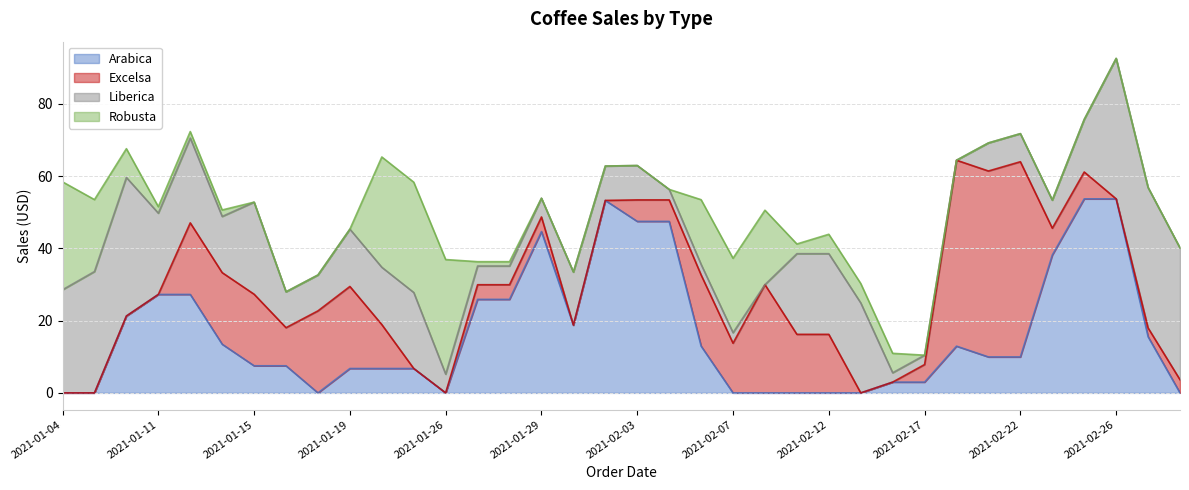

In Liberica, how many points are lower than both neighbors (excluding endpoints)?

5